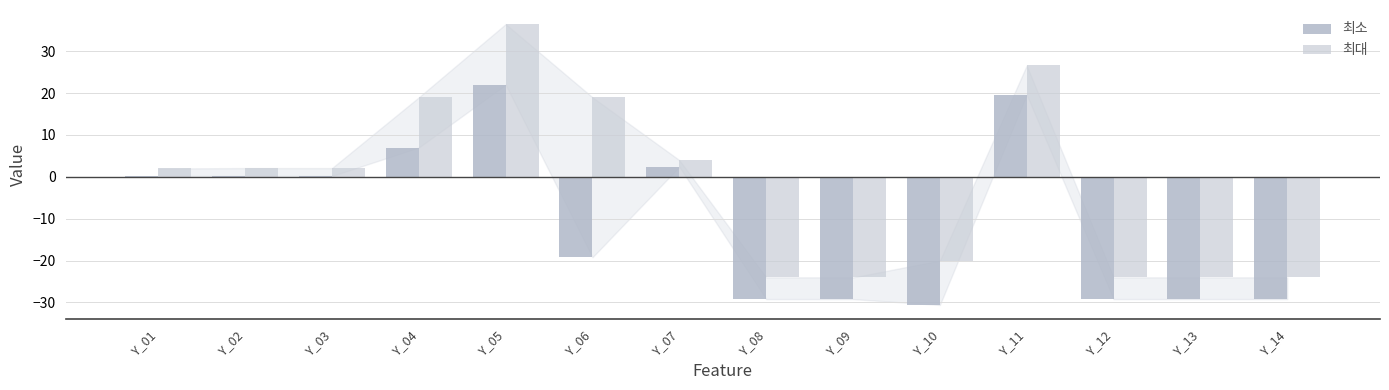

The 최소 series shows -29.2 at Y_12. True or false?

True